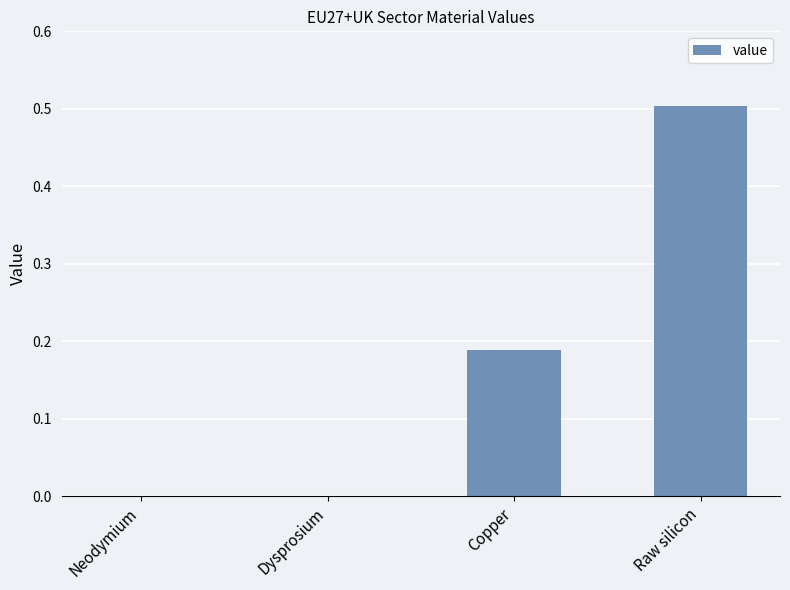

Between Dysprosium and Copper, which is larger?

Copper